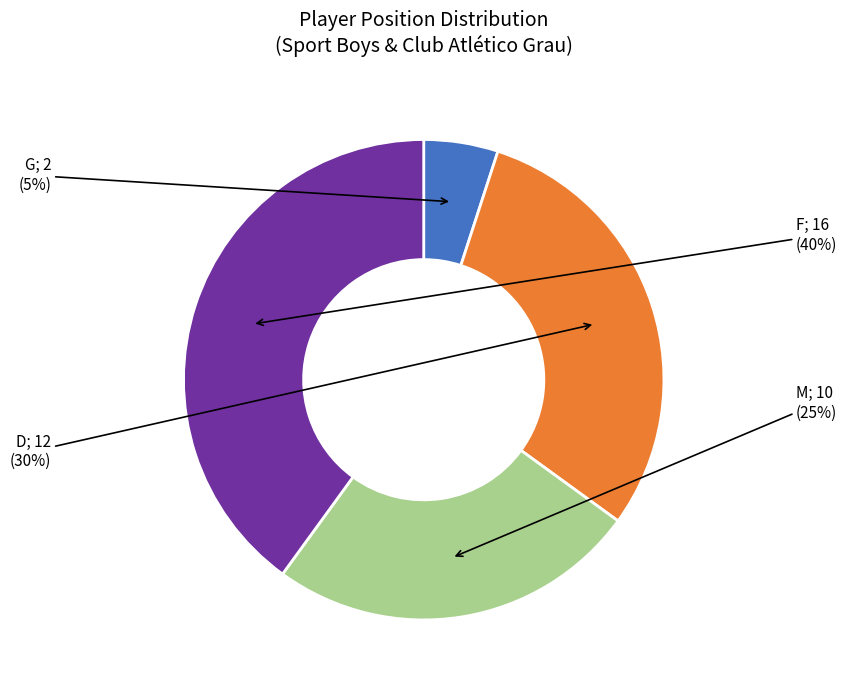

To the nearest percent, what is the average slice percentage?

25%